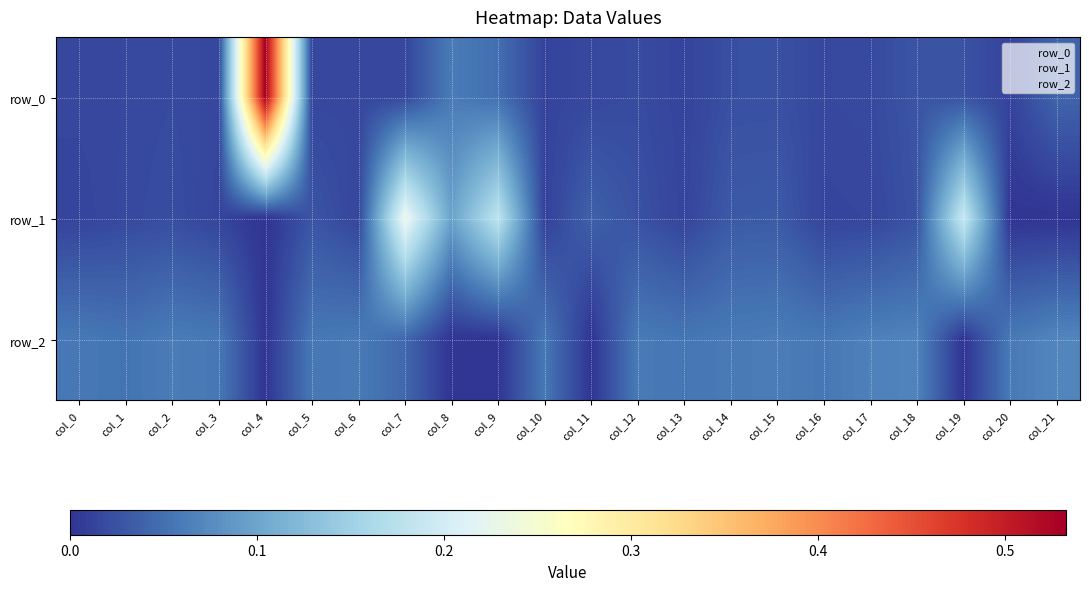

Is it true that row_2 equals 0.1 at col_14?

True